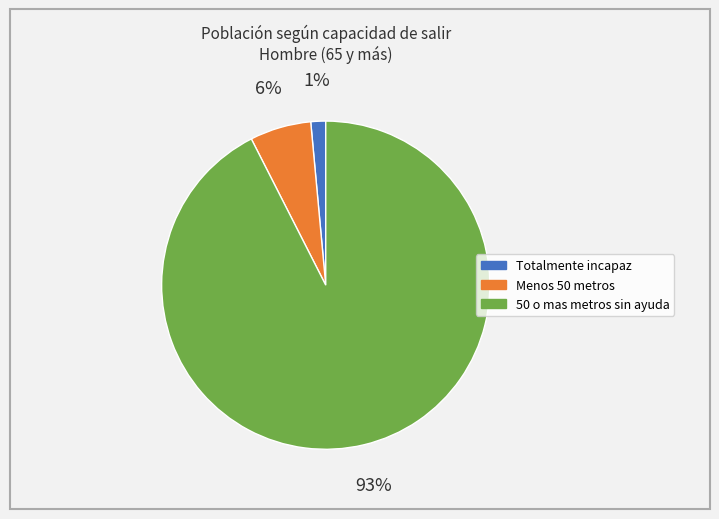

What is the majority slice?

50 o mas metros sin ayuda